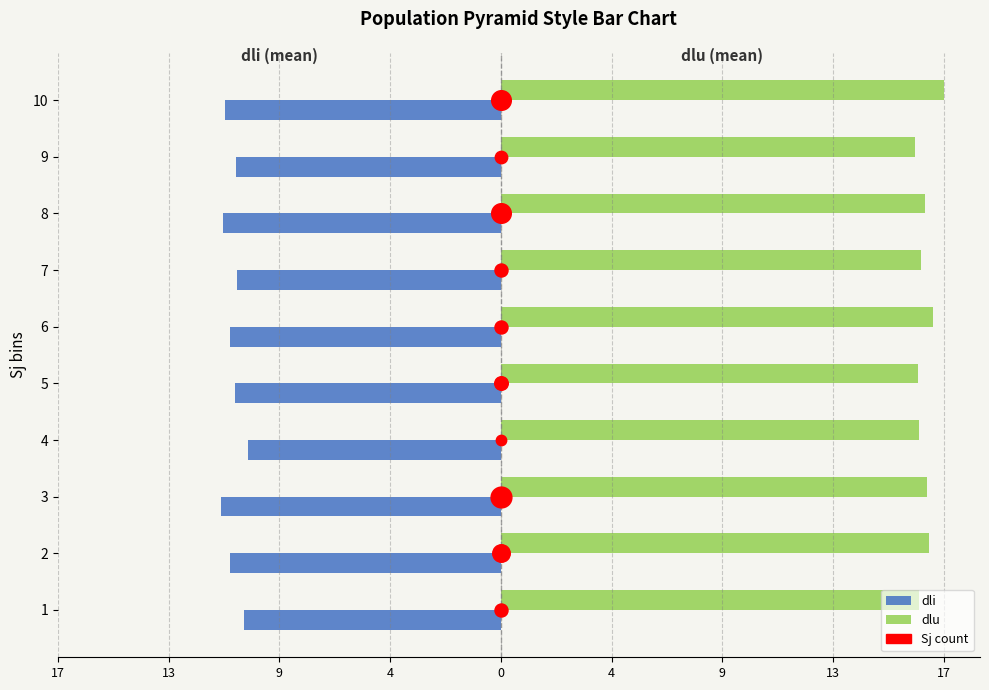

What is the total value across all series at 2?

6.1